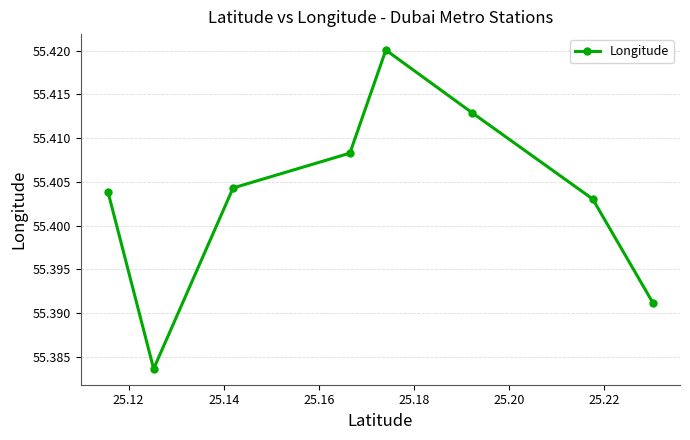

How many lines are shown in the chart?

1